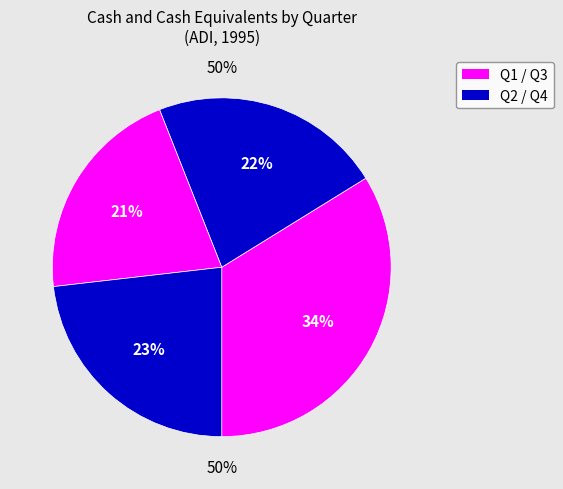

To the nearest percent, what is the average slice percentage?

25%